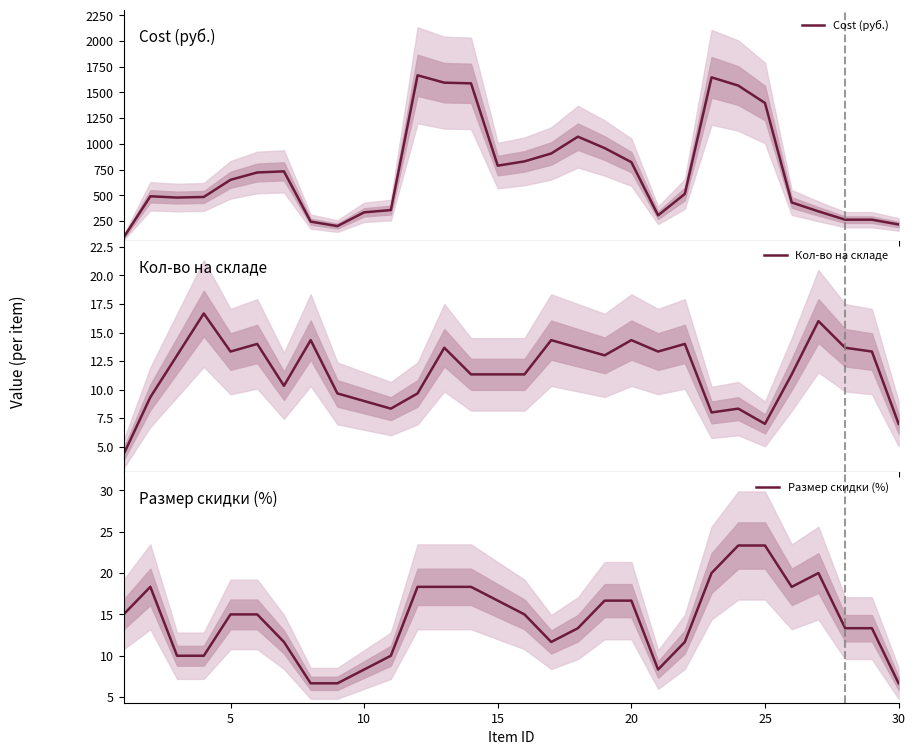

What is the minimum value shown in the chart?

4.3